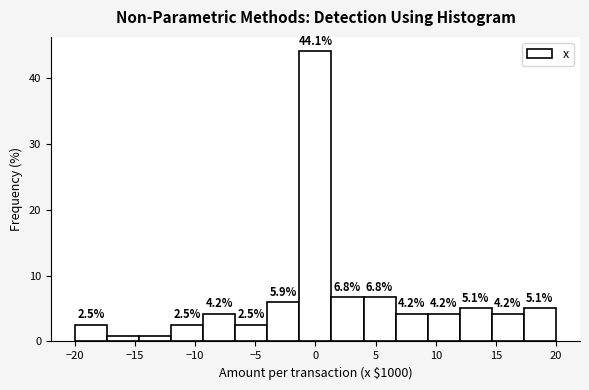

Over which range of the x-axis is the bar tallest?

-1.5 to 1.5